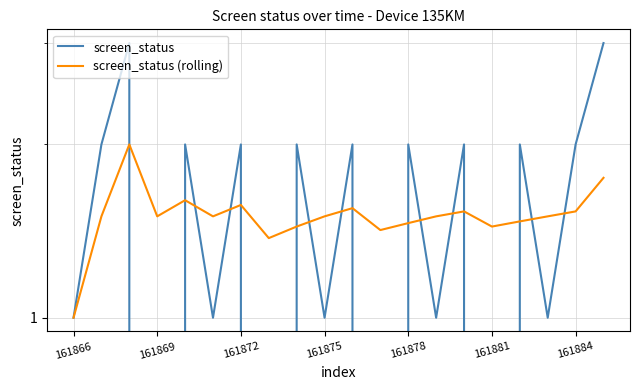

The screen_status (rolling) series shows 0.5 at 19. True or false?

False